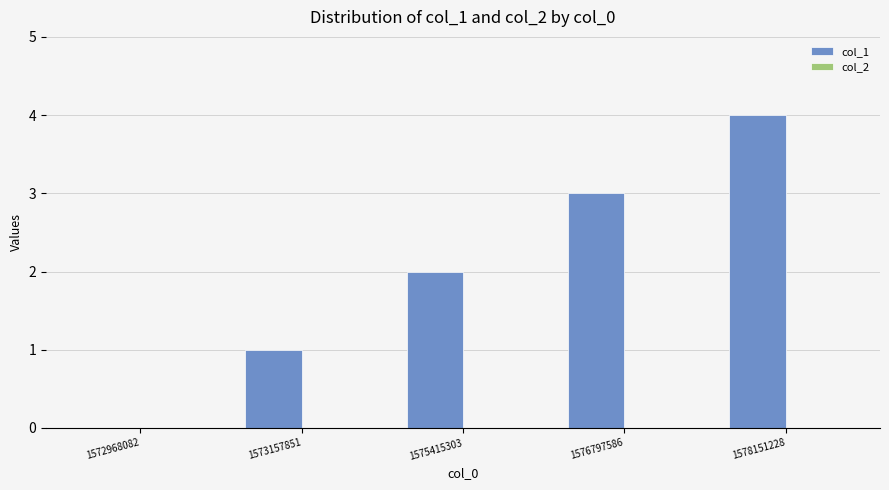

True or false: the data shows 4 at 1576797586.

False